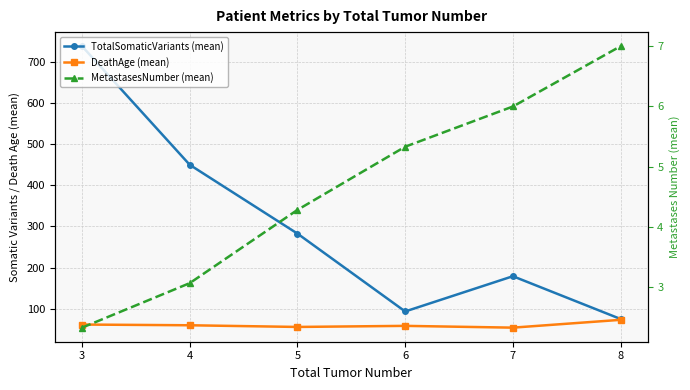

True or false: DeathAge (mean) and TotalSomaticVariants (mean) intersect in this chart.

False